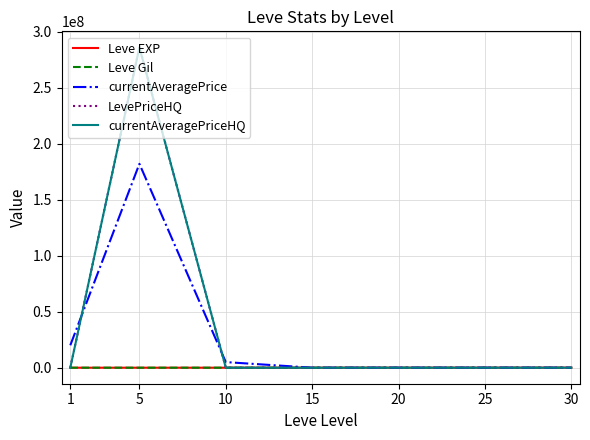

At which label is LevePriceHQ closest to 142929710?

30